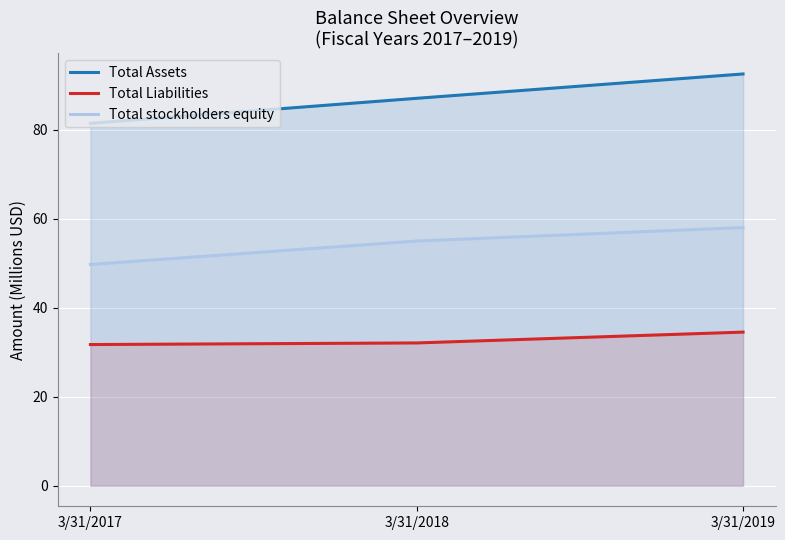

Reading right to left, transcribe all the data shown in this chart.

Total Assets: 3/31/2019=92.6	3/31/2018=87.1	3/31/2017=81.5
Total Liabilities: 3/31/2019=34.5	3/31/2018=32.1	3/31/2017=31.7
Total stockholders equity: 3/31/2019=58.0	3/31/2018=55.0	3/31/2017=49.7